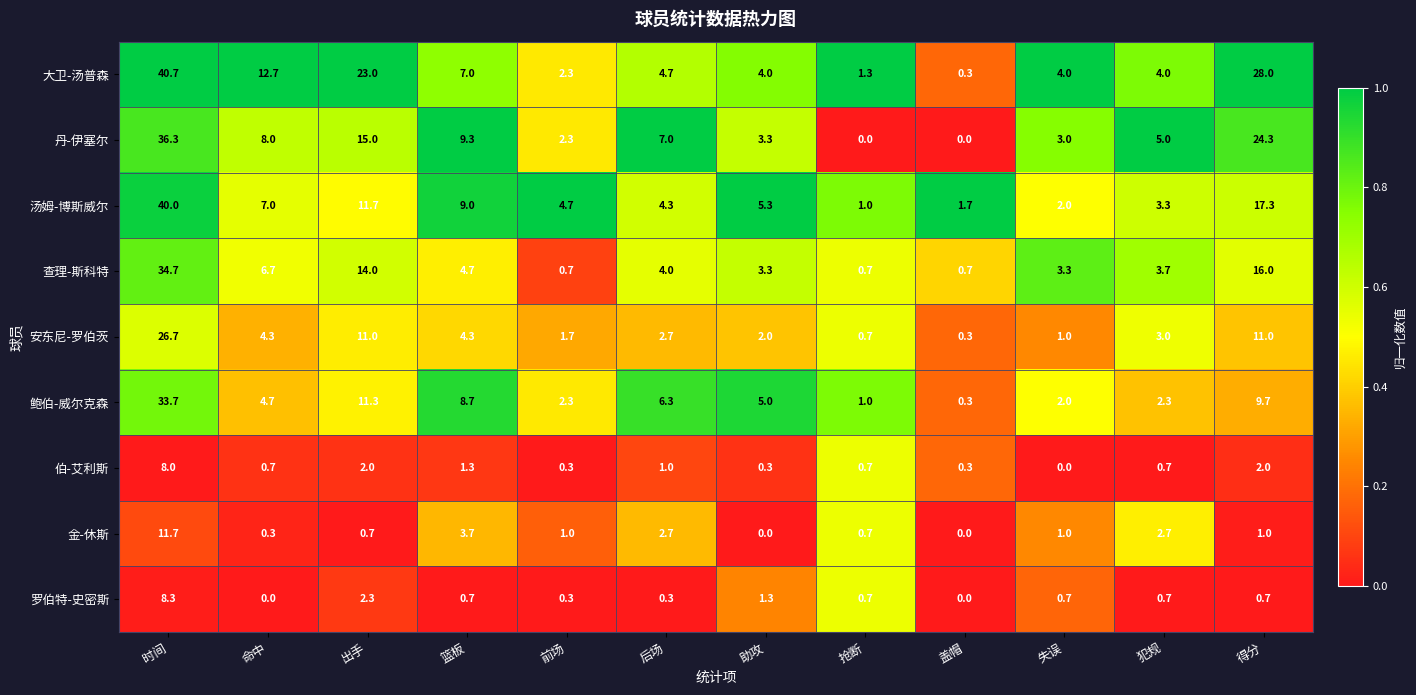

What is the greatest value displayed?

40.7